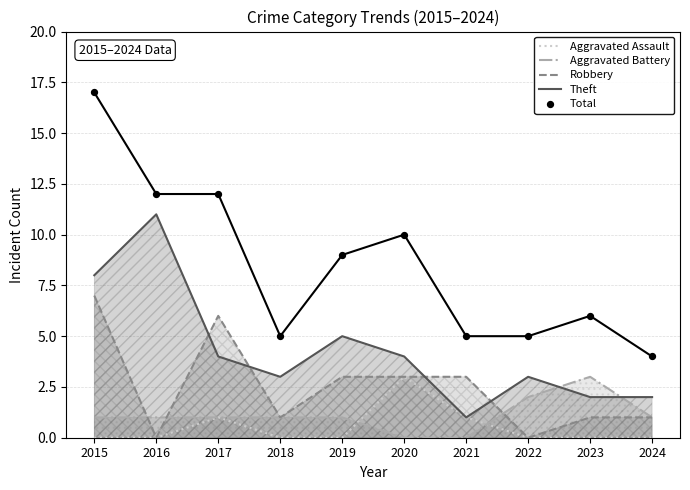

Is the value of Theft at 2021 greater than the value of Aggravated Battery at 2015?

No